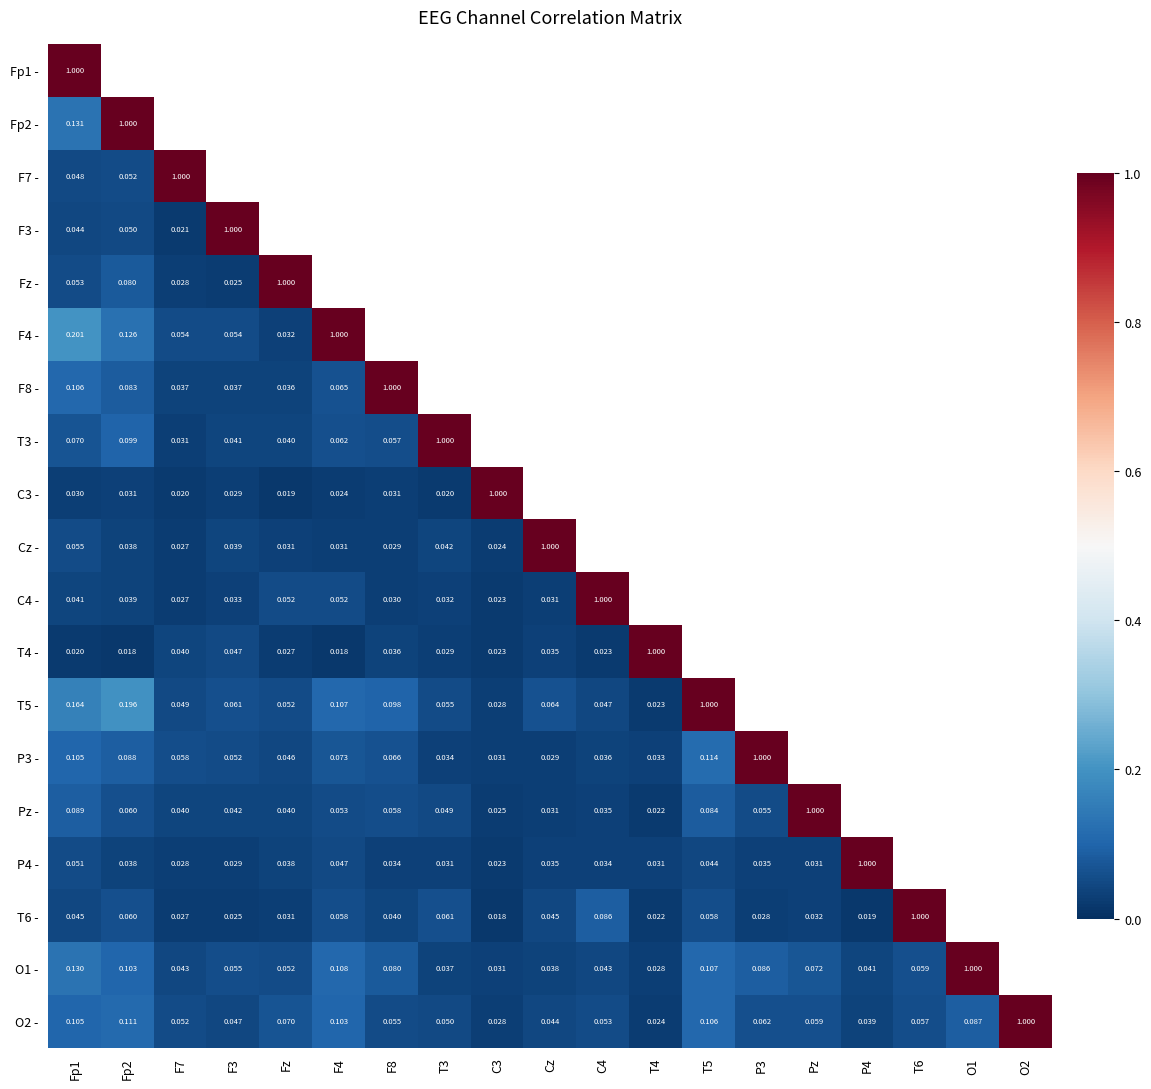

At T5, list the series in order from largest to smallest.

Fp1 -, Fp2 -, F7 -, F3 -, Fz -, F4 -, F8 -, T3 -, C3 -, Cz -, C4 -, T4 -, T5 -, P3 -, O1 -, O2 -, Pz -, T6 -, P4 -